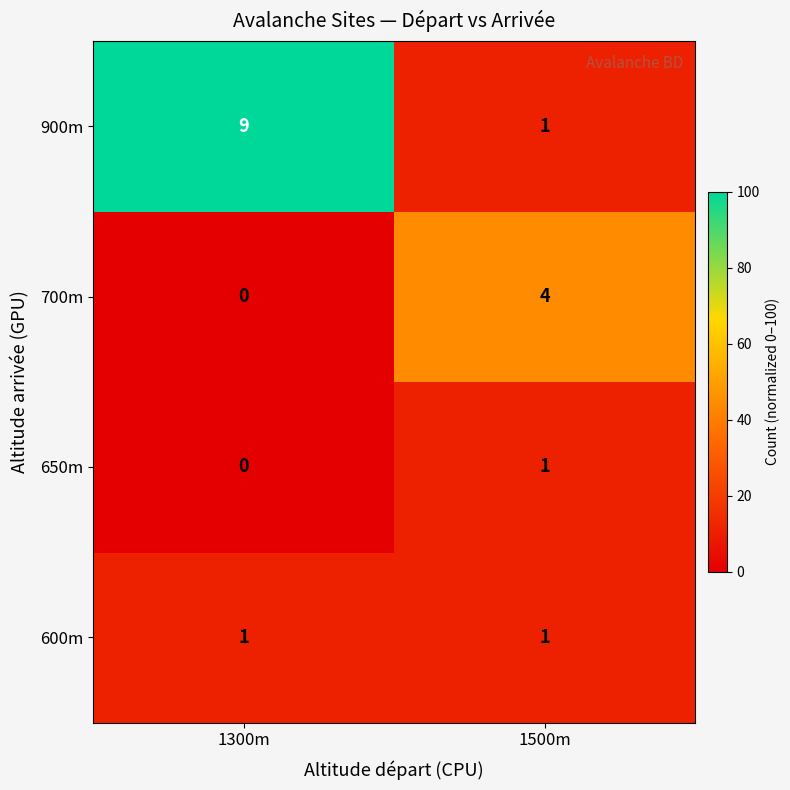

Reading left to right, transcribe all the data shown in this chart.

900m: 9	1
700m: 0	4
650m: 0	1
600m: 1	1